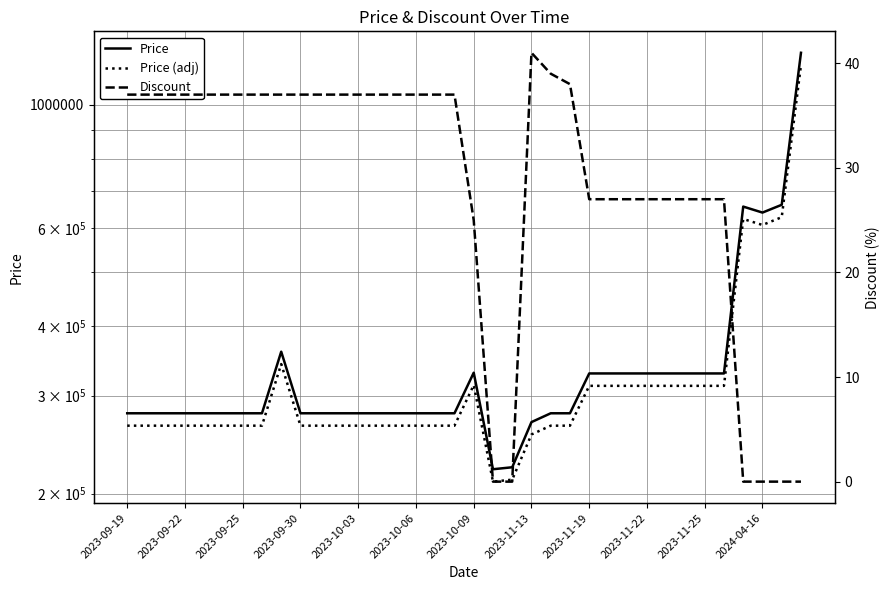

What is the total value across all series at 2023-10-09?

643525.0